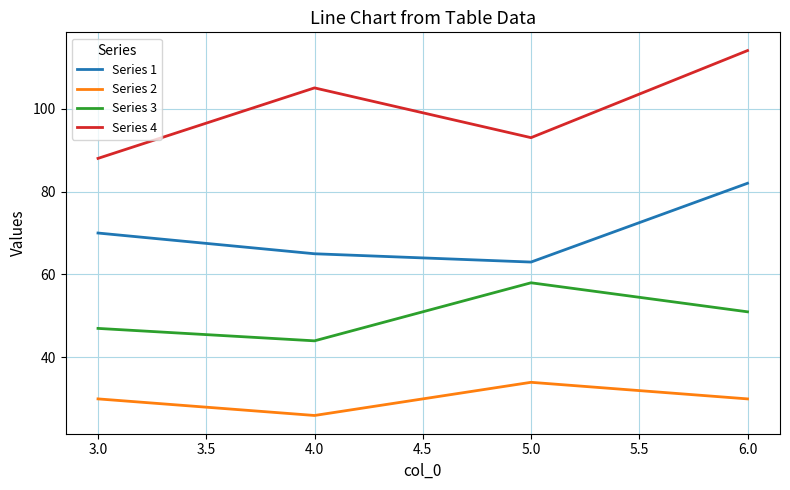

What is the spread (max minus min) of values at 3.0?

58